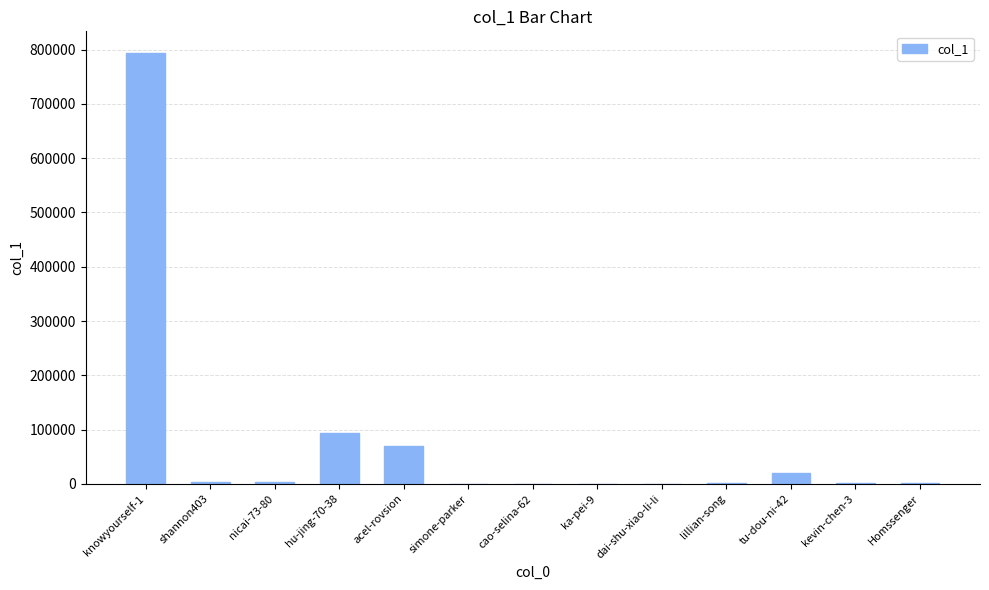

The value at knowyourself-1 is 794052. True or false?

True